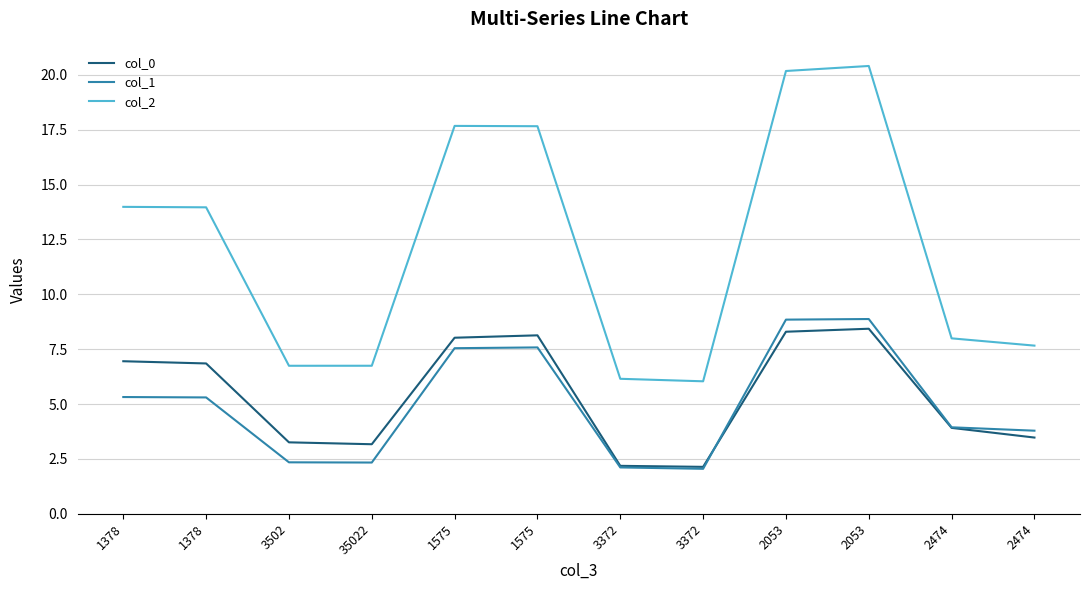

How many lines are shown in the chart?

3